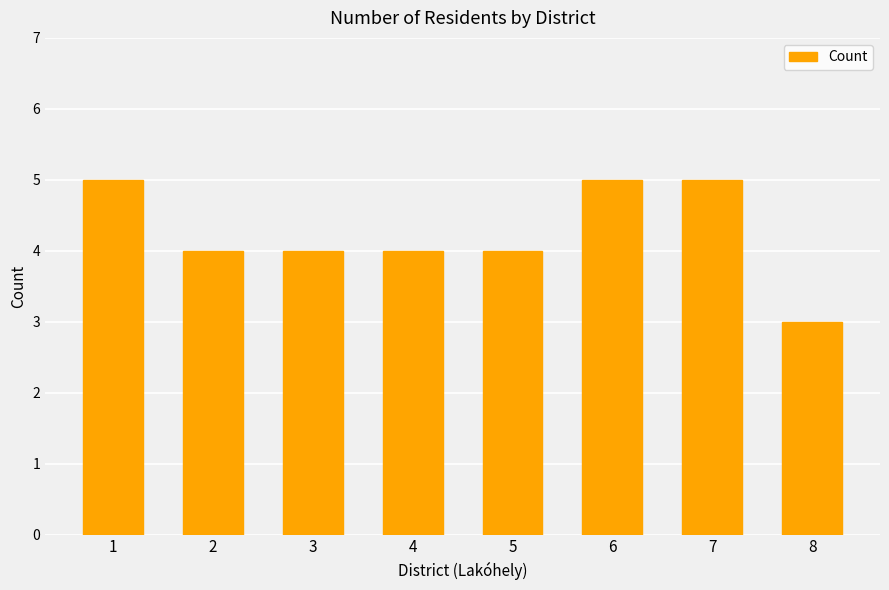

Which category has the lowest value across all series?

8